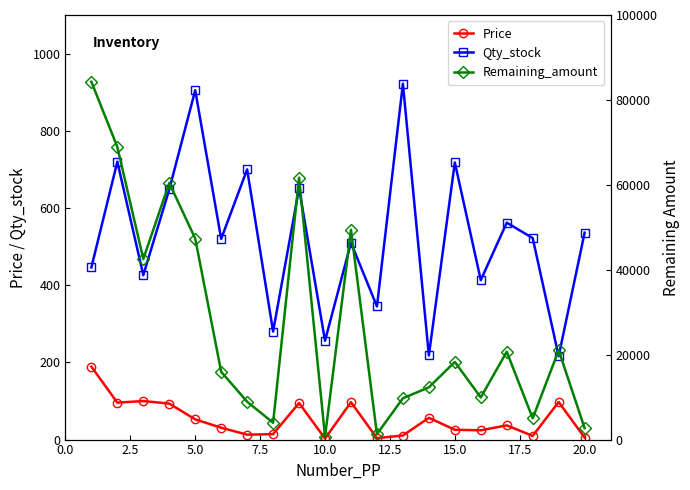

True or false: Price has more than 2 points higher than both neighbors.

True